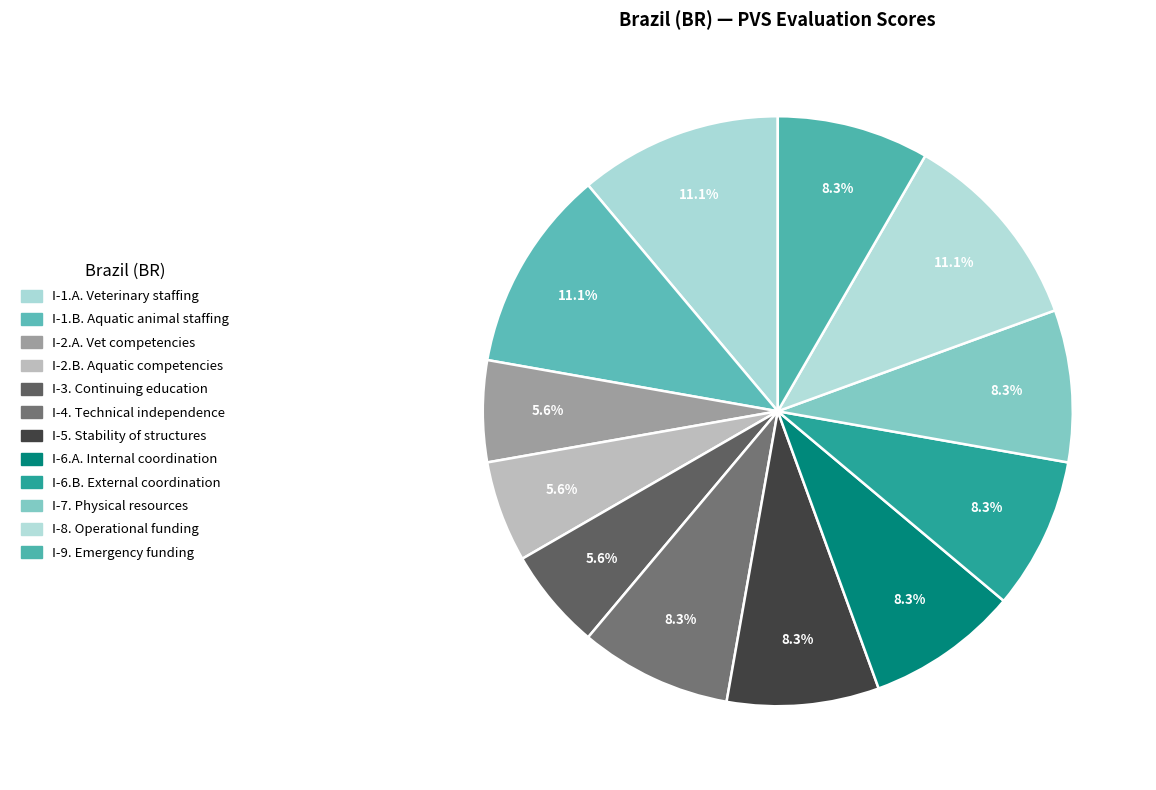

True or false: I-1.B. accounts for 4% of the total.

False